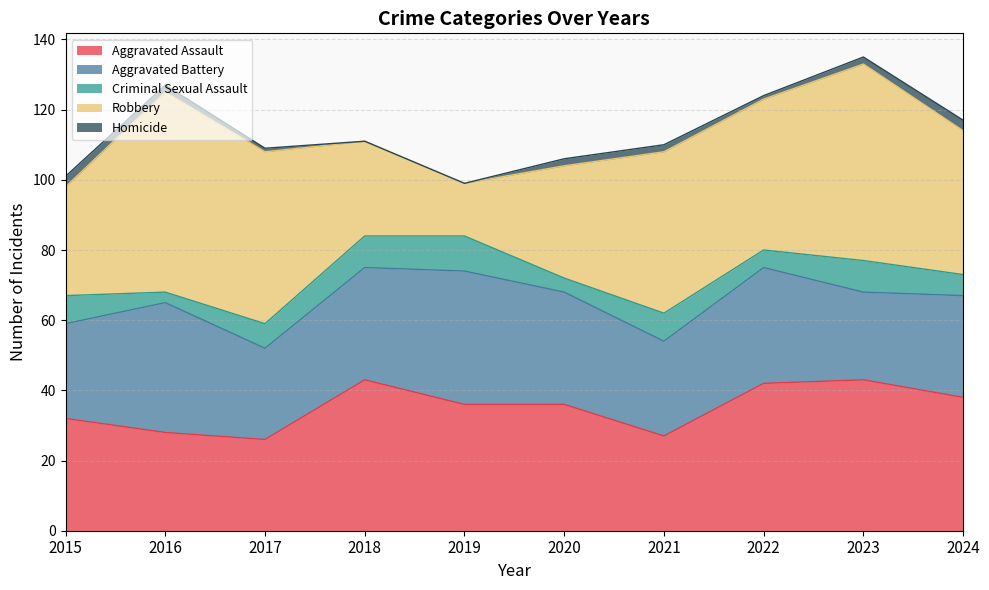

Does the chart have visible grid lines?

Yes